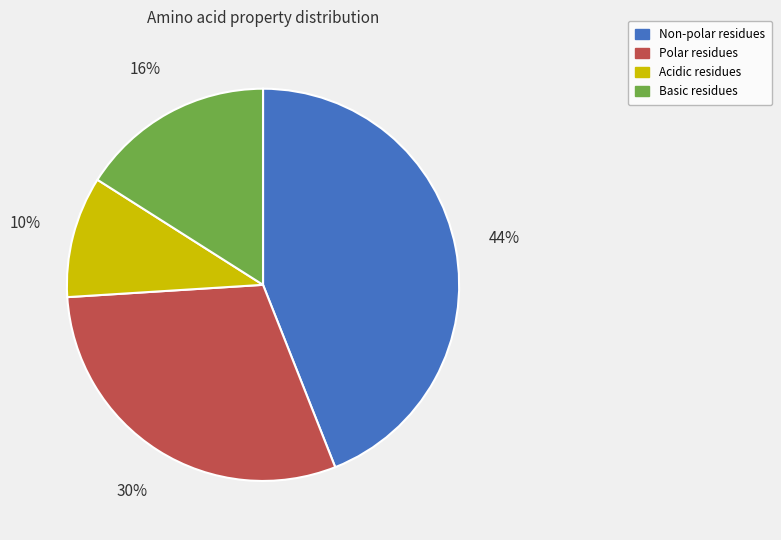

Is there any slice that represents more than half of the pie?

No